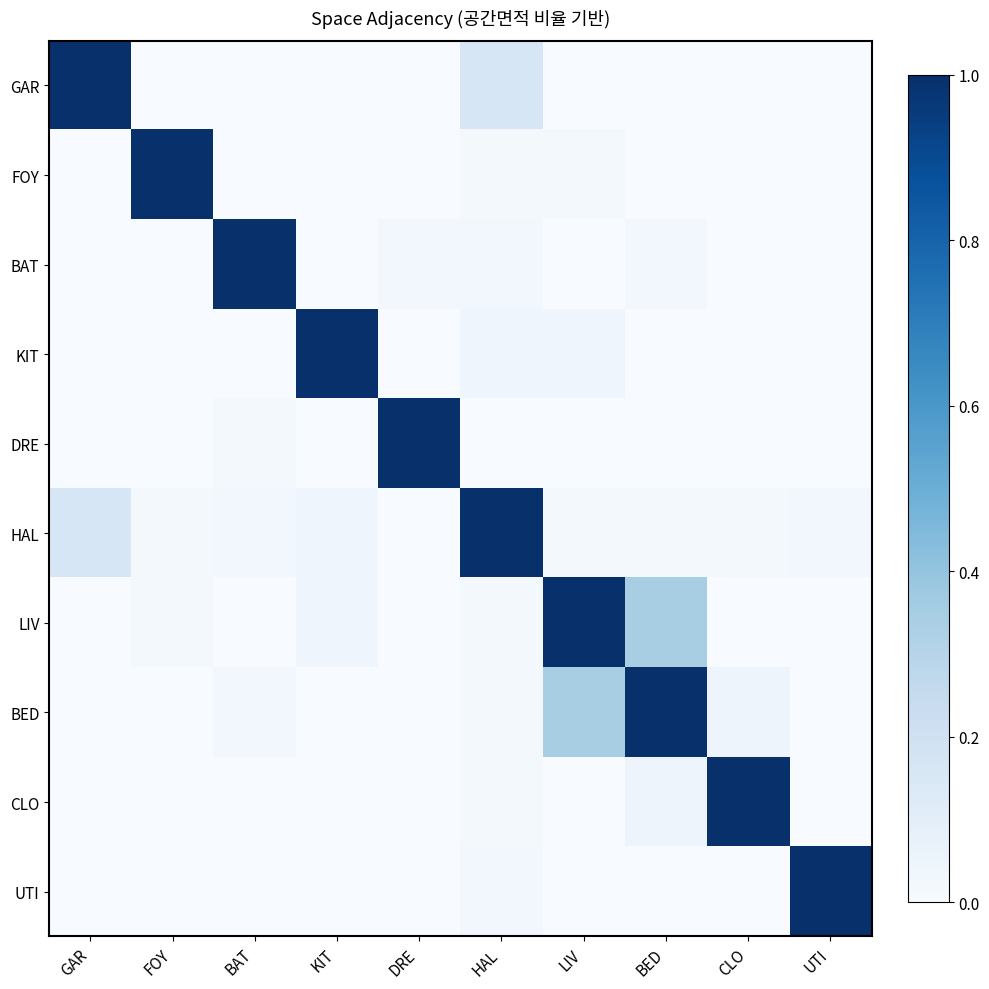

Reading left to right, extract all data points from this chart.

GAR: GAR=1.0	FOY=0.0	BAT=0.0	KIT=0.0	DRE=0.0	HAL=0.2	LIV=0.0	BED=0.0	CLO=0.0	UTI=0.0
FOY: GAR=0.0	FOY=1.0	BAT=0.0	KIT=0.0	DRE=0.0	HAL=0.0	LIV=0.0	BED=0.0	CLO=0.0	UTI=0.0
BAT: GAR=0.0	FOY=0.0	BAT=1.0	KIT=0.0	DRE=0.0	HAL=0.0	LIV=0.0	BED=0.0	CLO=0.0	UTI=0.0
KIT: GAR=0.0	FOY=0.0	BAT=0.0	KIT=1.0	DRE=0.0	HAL=0.0	LIV=0.0	BED=0.0	CLO=0.0	UTI=0.0
DRE: GAR=0.0	FOY=0.0	BAT=0.0	KIT=0.0	DRE=1.0	HAL=0.0	LIV=0.0	BED=0.0	CLO=0.0	UTI=0.0
HAL: GAR=0.2	FOY=0.0	BAT=0.0	KIT=0.0	DRE=0.0	HAL=1.0	LIV=0.0	BED=0.0	CLO=0.0	UTI=0.0
LIV: GAR=0.0	FOY=0.0	BAT=0.0	KIT=0.0	DRE=0.0	HAL=0.0	LIV=1.0	BED=0.3	CLO=0.0	UTI=0.0
BED: GAR=0.0	FOY=0.0	BAT=0.0	KIT=0.0	DRE=0.0	HAL=0.0	LIV=0.3	BED=1.0	CLO=0.0	UTI=0.0
CLO: GAR=0.0	FOY=0.0	BAT=0.0	KIT=0.0	DRE=0.0	HAL=0.0	LIV=0.0	BED=0.0	CLO=1.0	UTI=0.0
UTI: GAR=0.0	FOY=0.0	BAT=0.0	KIT=0.0	DRE=0.0	HAL=0.0	LIV=0.0	BED=0.0	CLO=0.0	UTI=1.0